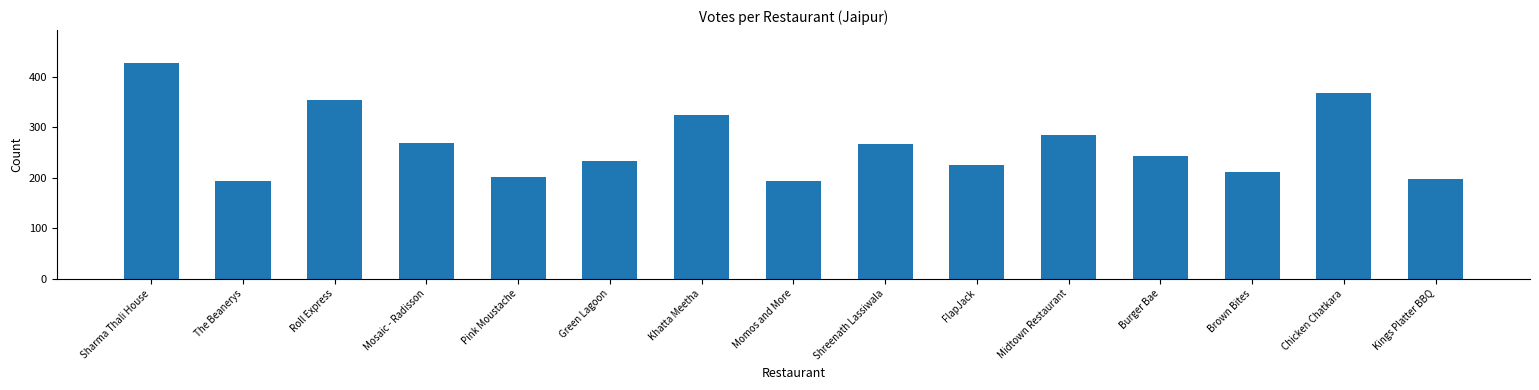

How many data points are less than 243?

7